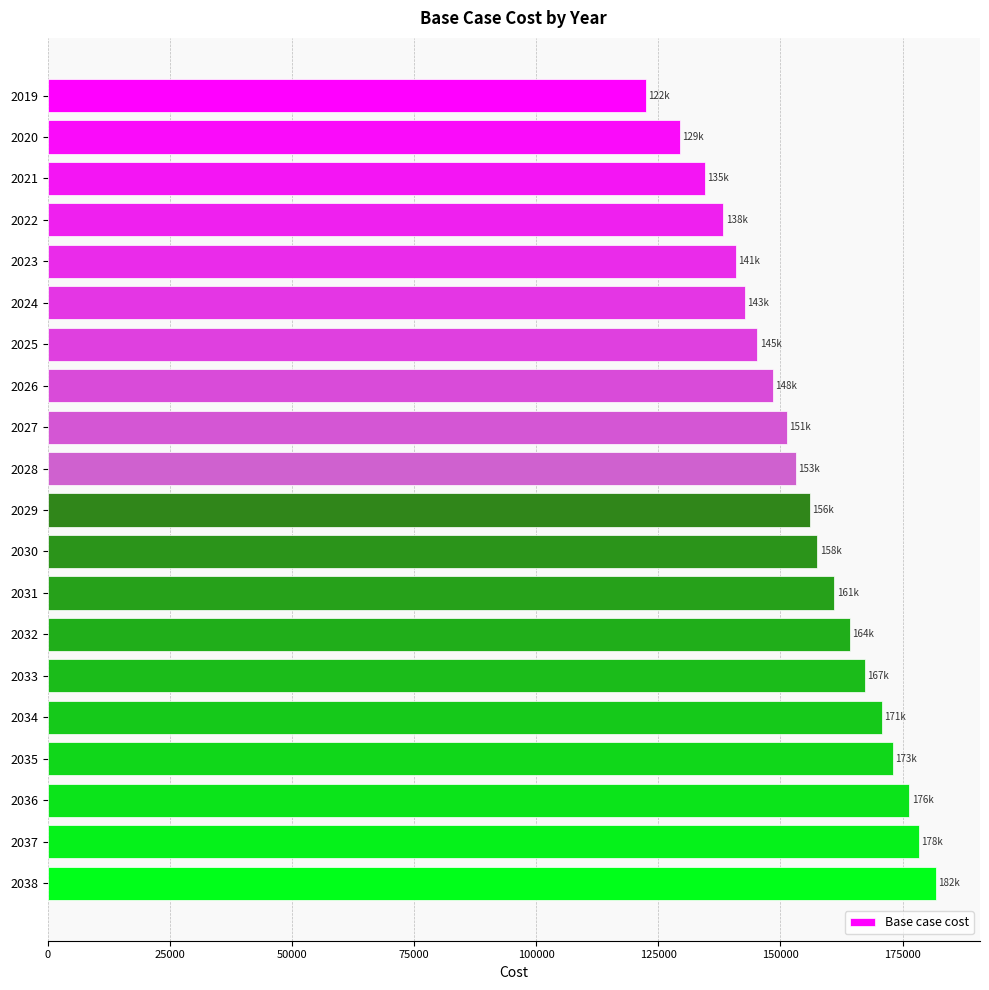

Which label corresponds to the largest value in the chart?

2038